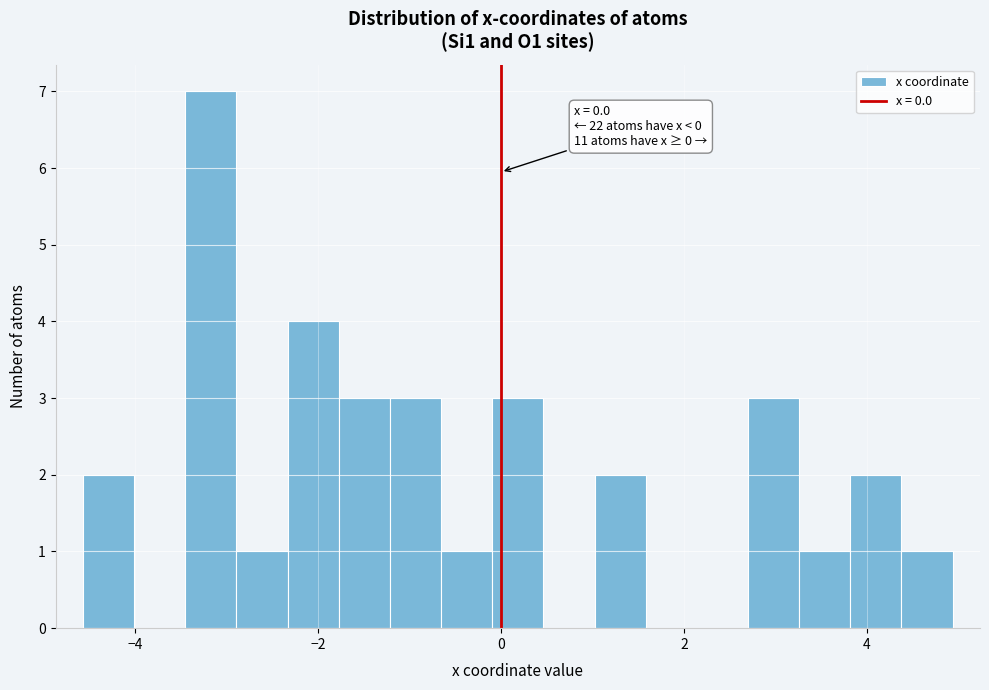

Read against the x-axis, roughly where is the centre of the tallest bar?

-3.2